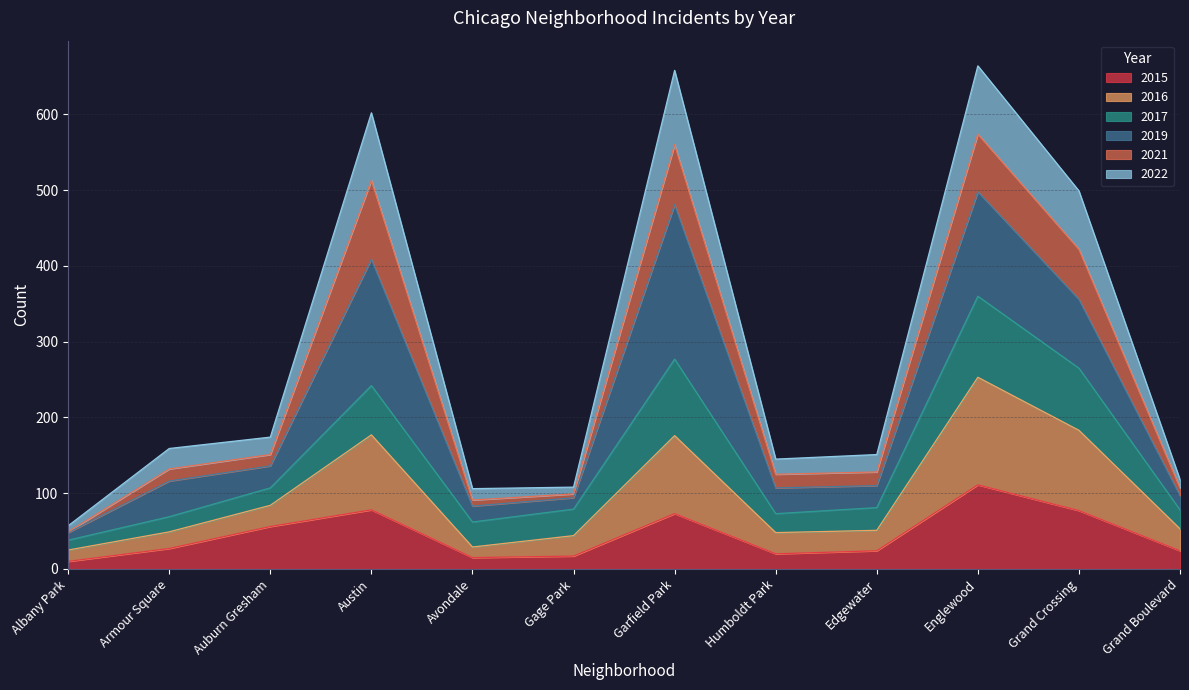

Does the chart have visible grid lines?

Yes